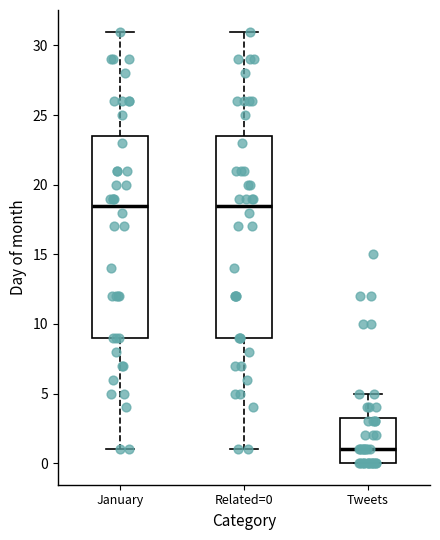

Reading left to right, read every box against the y-axis: the position of its median line, the range the box covers, and the ends of its whiskers. The values are not printed on the chart, so give them approximately, as read against the axis.

January: median 18.5, box 9.0 to 23.5, whiskers 1.0 to 31.0
Related=0: median 18.5, box 9.0 to 23.5, whiskers 1.0 to 31.0
Tweets: median 1.0, box 0.0 to 3.5, whiskers 0.0 to 5.0